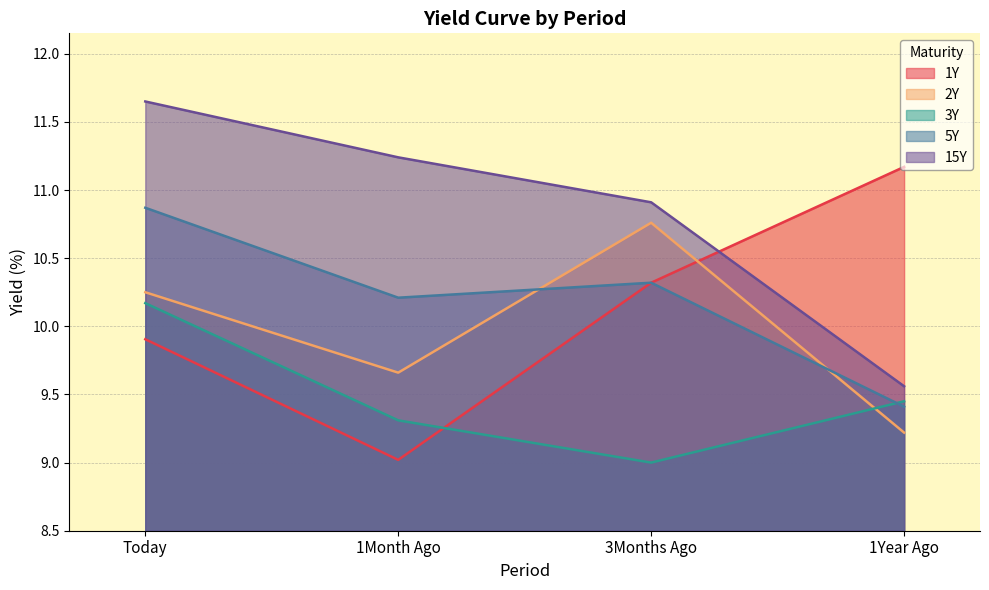

Which series ends up on top after the final intersection of 1Y and 3Y?

1Y